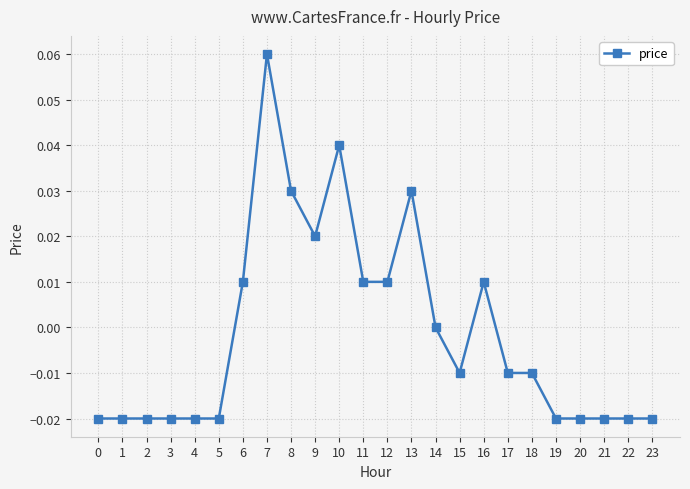

True or false: the data shows 0.0 at 9.

True